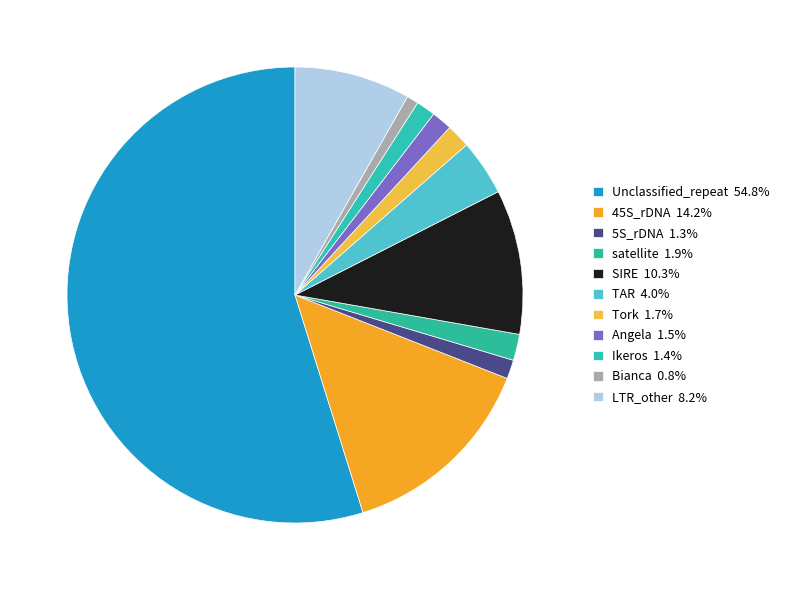

The Tork slice represents 2% of the pie. True or false?

True